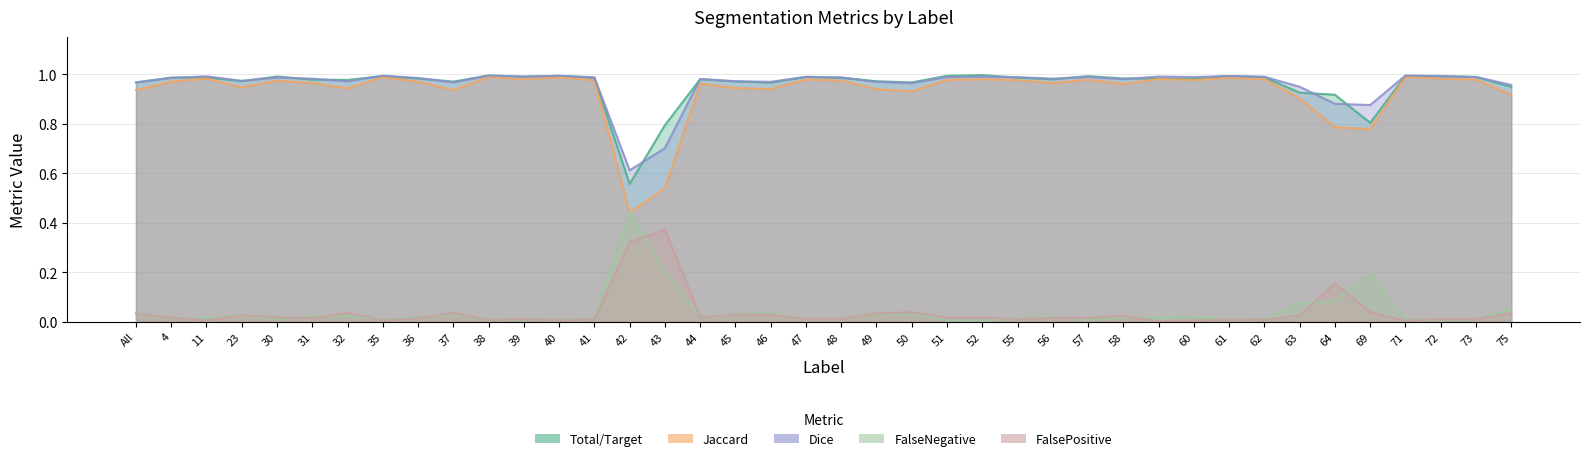

At which category is the sum across all series the highest?

38